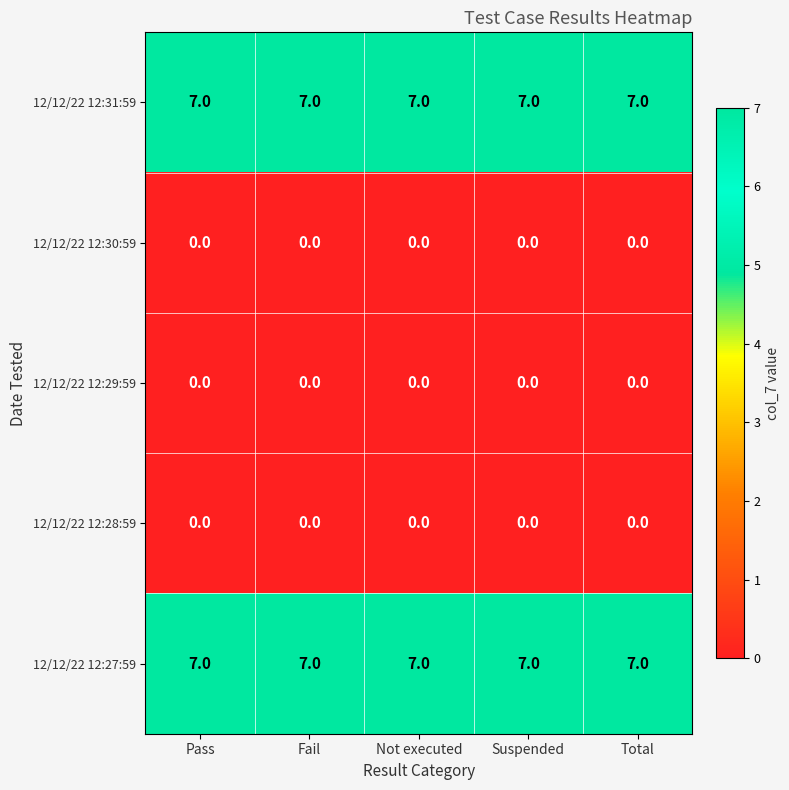

The value of 12/12/22 12:27:59 at Pass is 4. True or false?

False